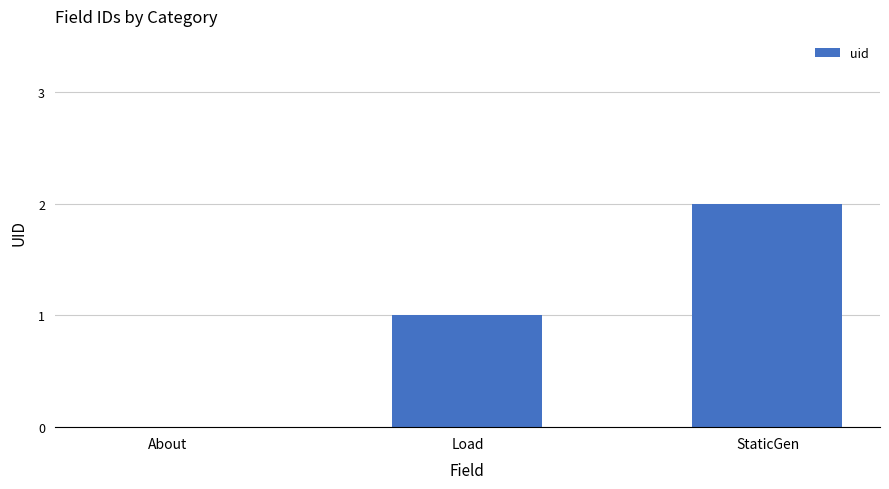

What is the change in value from About to Load?

+1